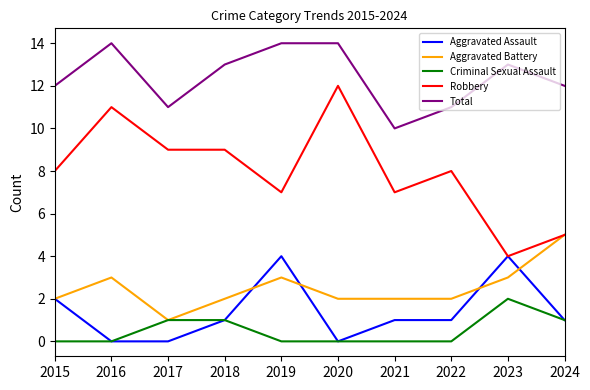

What is the greatest value displayed?

14